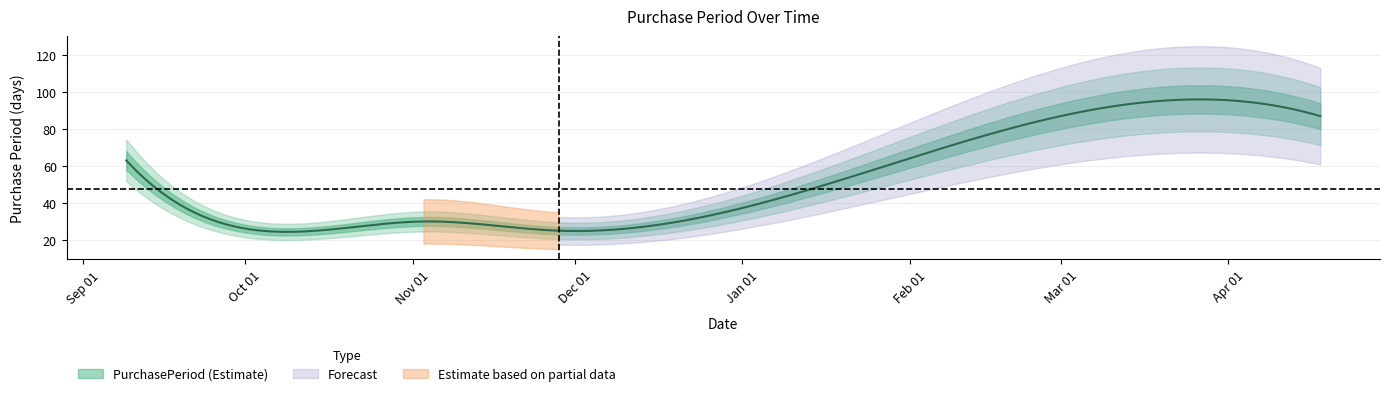

Rank the categories by value from lowest to highest.

2016-10-04, 2016-11-28, 2016-11-03, 2017-01-21, 2016-09-09, 2017-04-18